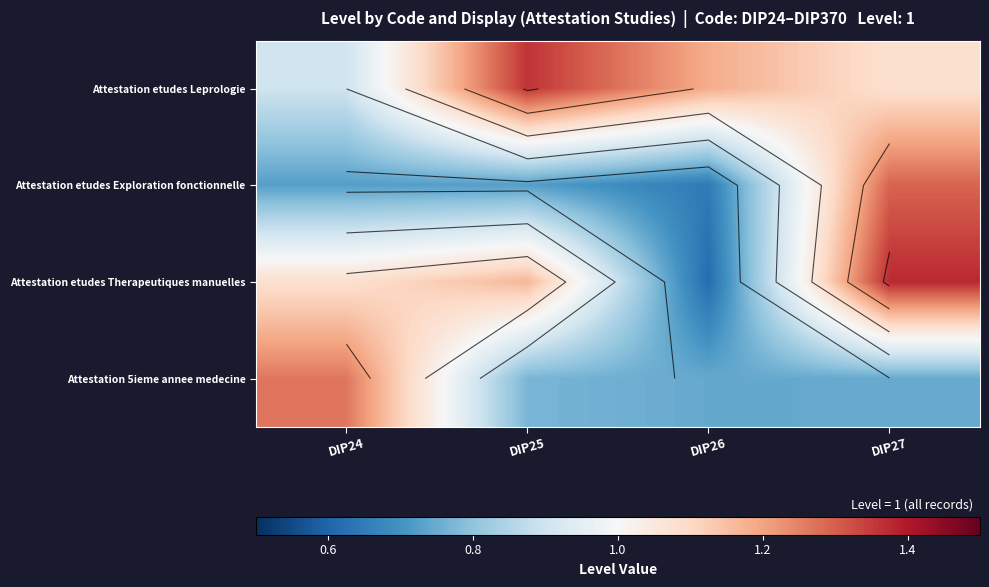

What is the approximate value of Attestation etudes Exploration fonctionnelle at DIP24?

0.7